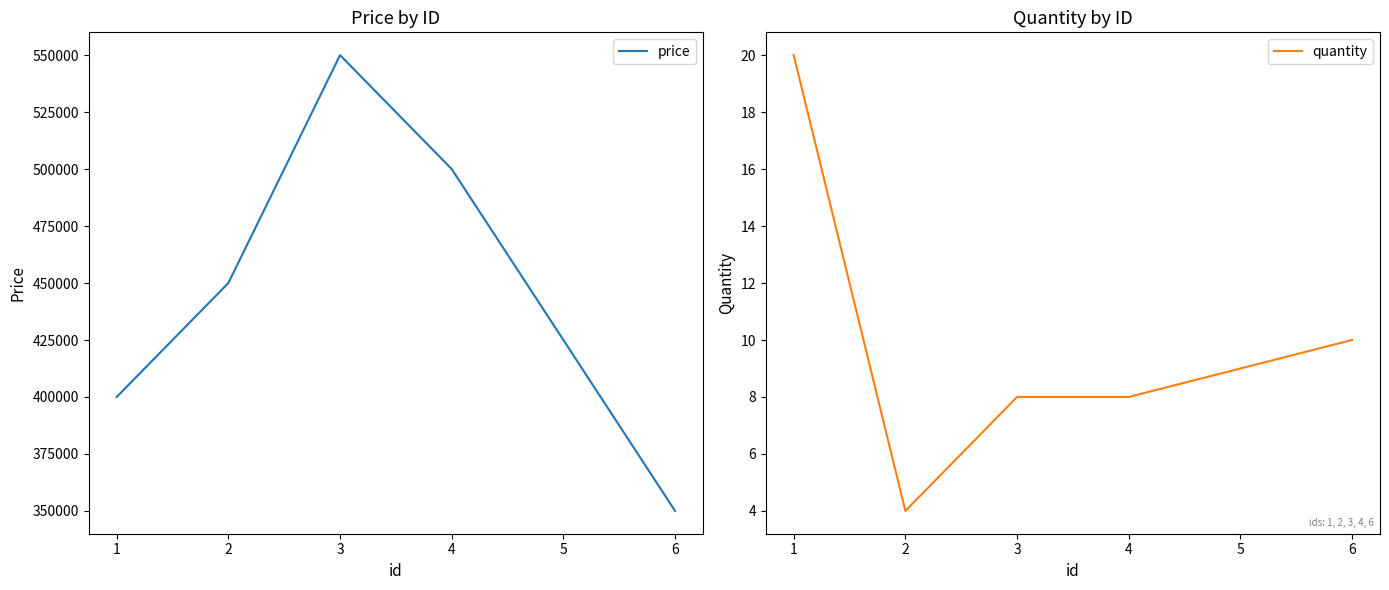

What is the maximum value shown in the chart?

550000